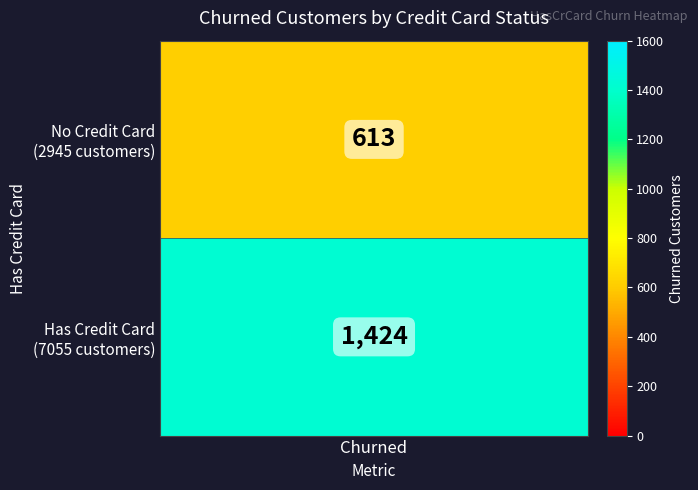

At which category does the chart reach its minimum across all series?

HasCrCard=0 (2945 customers)